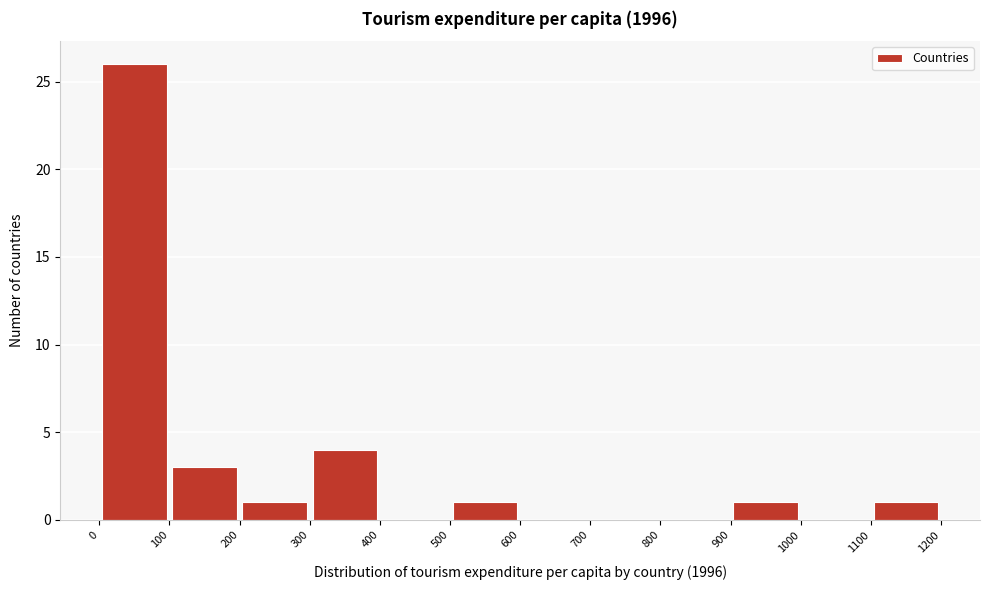

Reading left to right, list every bar in this chart as the range it spans on the x-axis followed by its height. The values are not printed on the chart, so give them approximately, as read against the axis.

0 to 100: 26
100 to 200: 3
200 to 300: 1
300 to 400: 4
400 to 500: 0
500 to 600: 1
600 to 700: 0
700 to 800: 0
800 to 900: 0
900 to 1000: 1
1000 to 1100: 0
1100 to 1200: 1